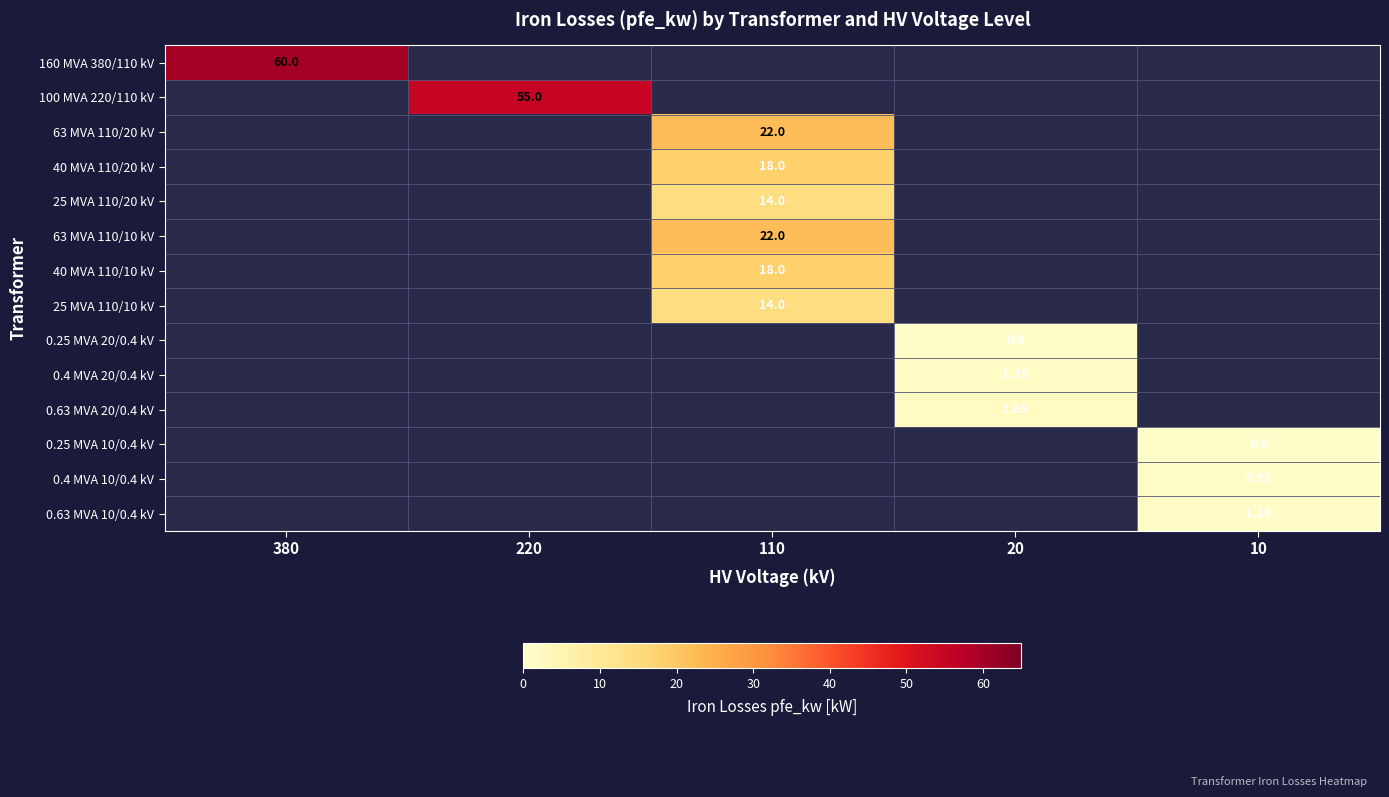

Which series changed the most between 110 and 20?

63 MVA 110/20 kV